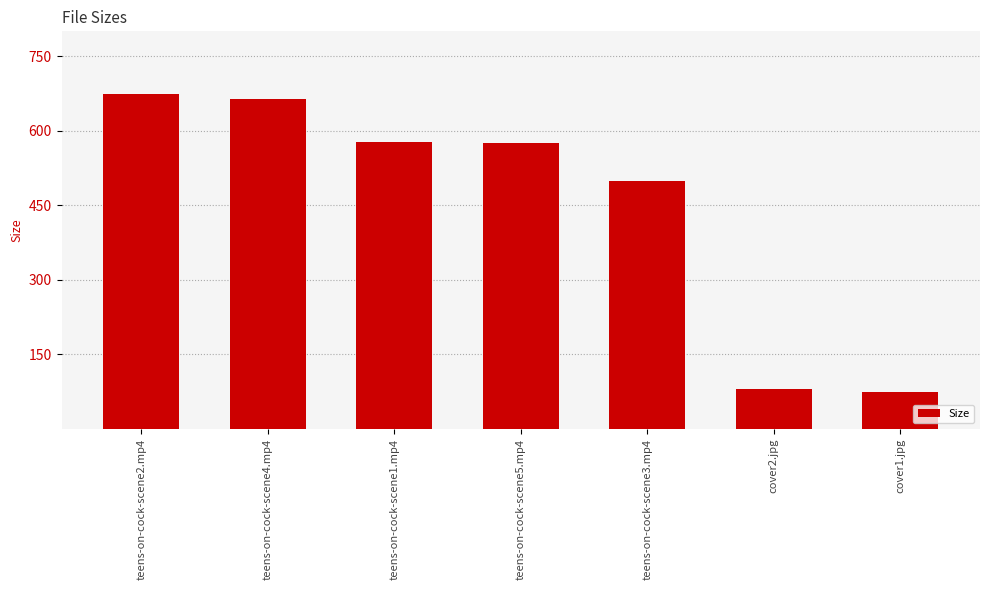

Which label corresponds to the largest value in the chart?

teens-on-cock-scene2.mp4